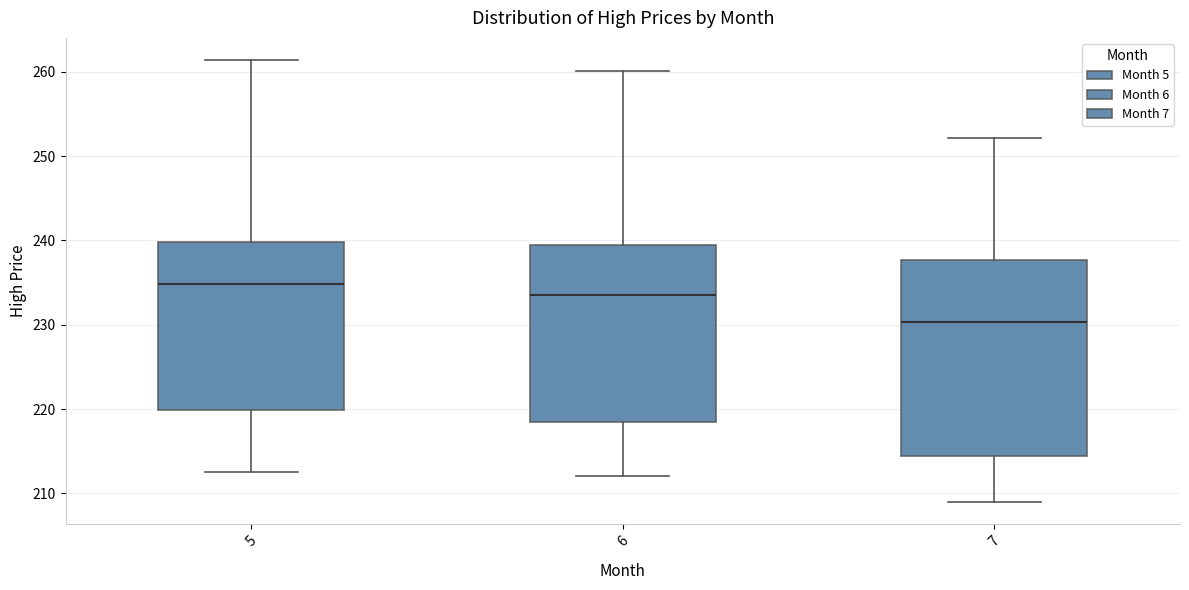

Reading left to right, read every box against the y-axis: the position of its median line, the range the box covers, and the ends of its whiskers. The values are not printed on the chart, so give them approximately, as read against the axis.

5: median 235, box 220 to 240, whiskers 213 to 261
6: median 234, box 218 to 239, whiskers 212 to 260
7: median 230, box 214 to 238, whiskers 209 to 252